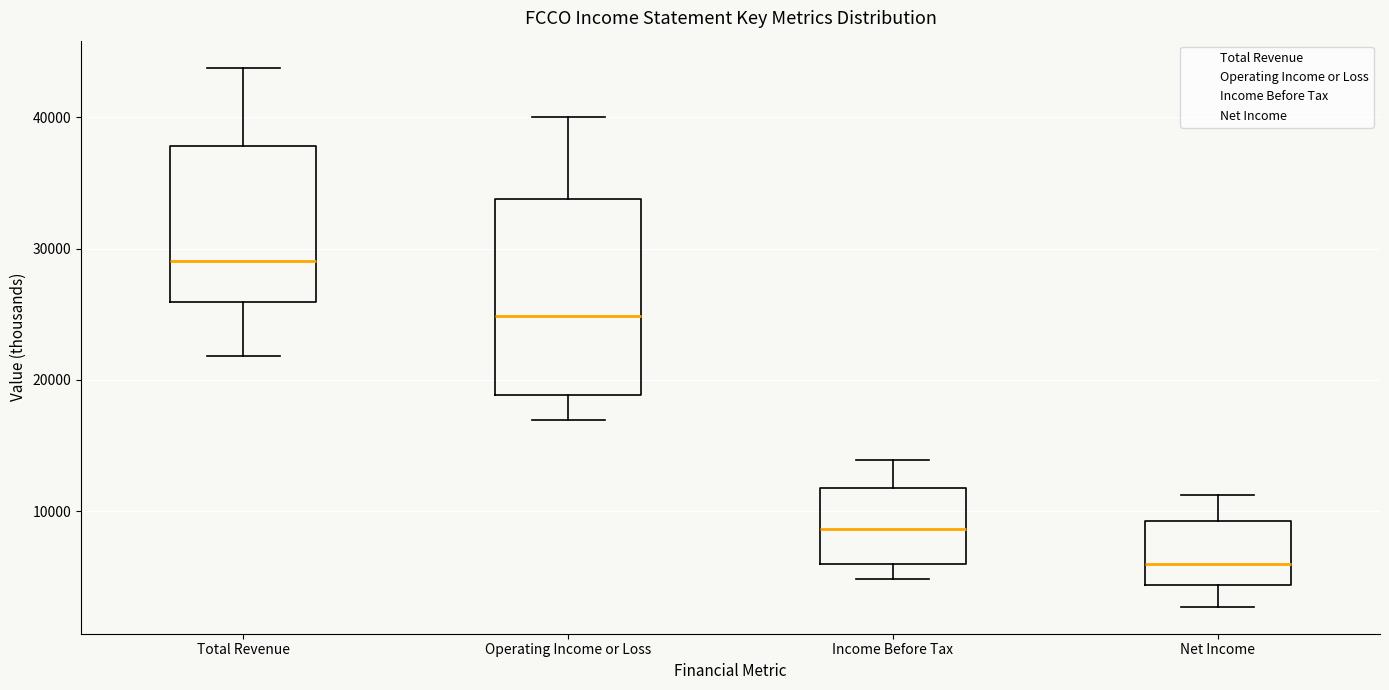

Reading left to right, read every box against the y-axis: the position of its median line, the range the box covers, and the ends of its whiskers. The values are not printed on the chart, so give them approximately, as read against the axis.

Total Revenue: median 29000, box 26000 to 38000, whiskers 22000 to 44000
Operating Income or Loss: median 25000, box 19000 to 34000, whiskers 17000 to 40000
Income Before Tax: median 9000, box 6000 to 12000, whiskers 5000 to 14000
Net Income: median 6000, box 4000 to 9000, whiskers 3000 to 11000